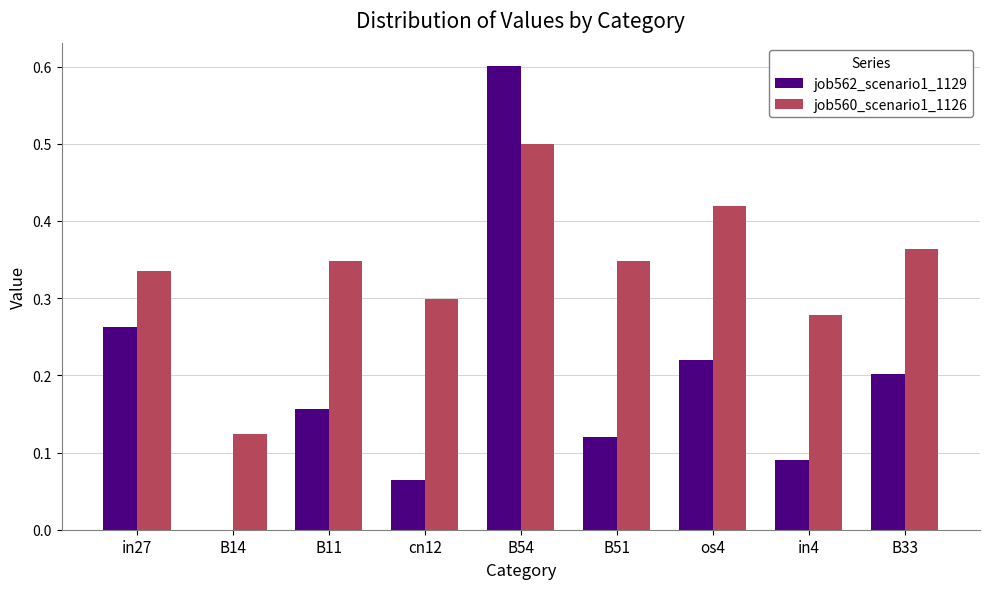

What is the maximum value shown in the chart?

0.6